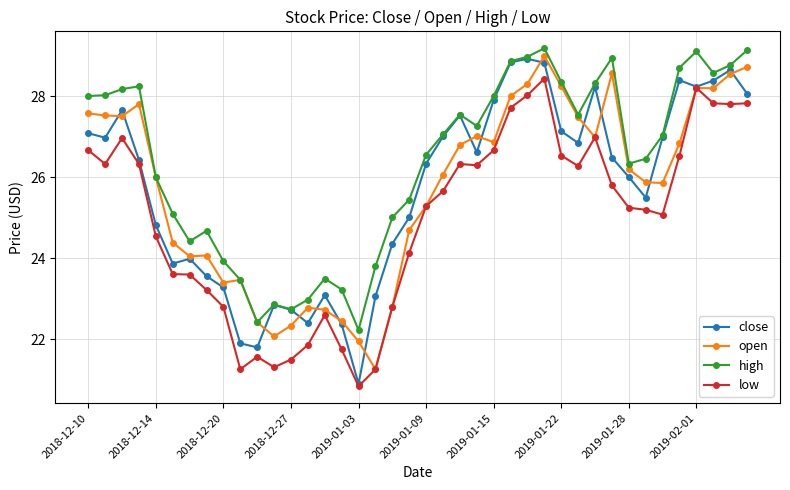

True or false: open has more than 0 points higher than both neighbors.

True